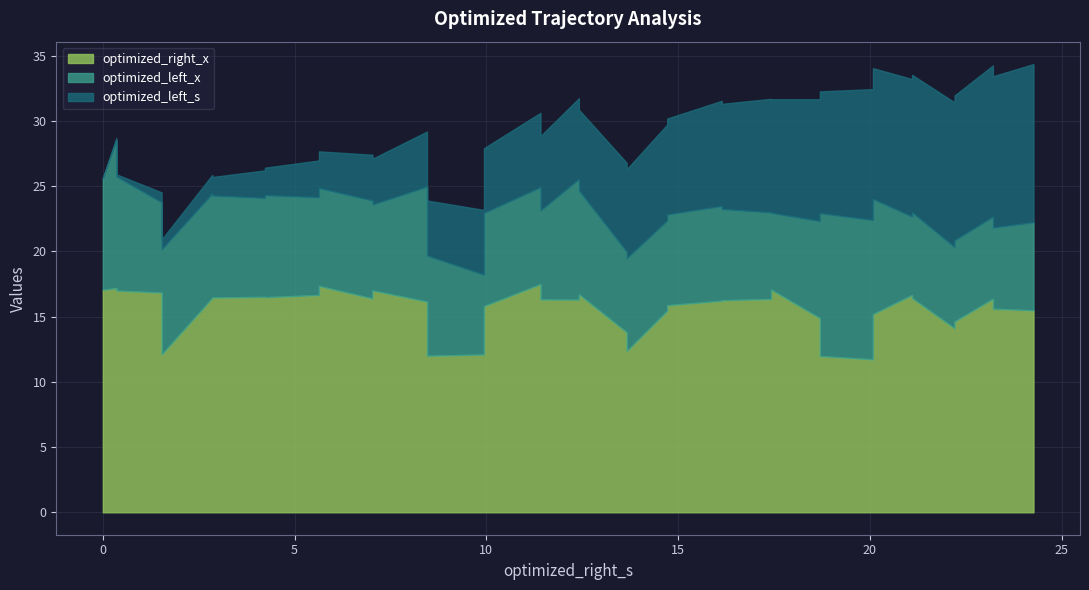

True or false: optimized_left_x and optimized_right_x cross at least once.

False